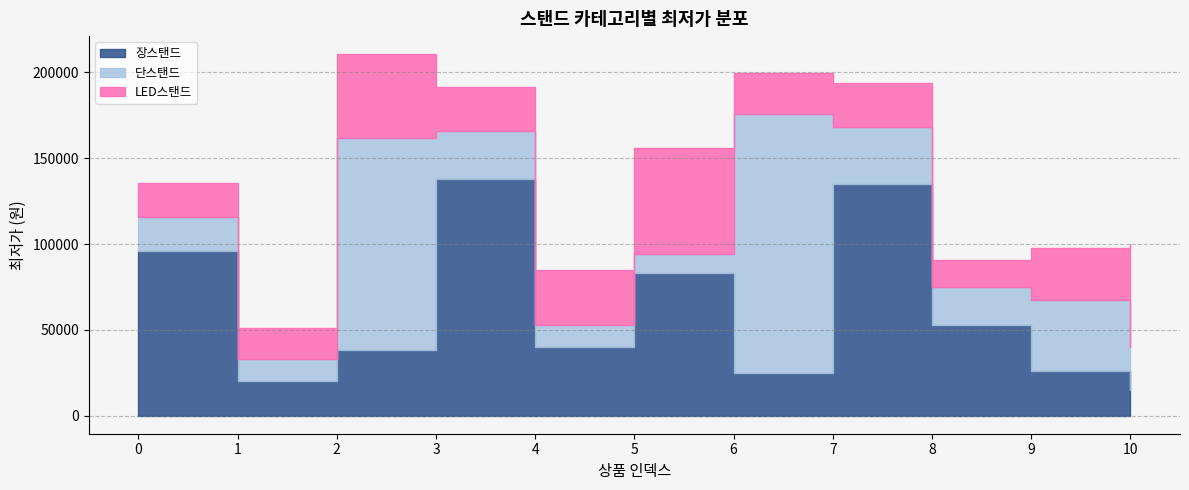

Which series has the widest spread of values?

단스탠드